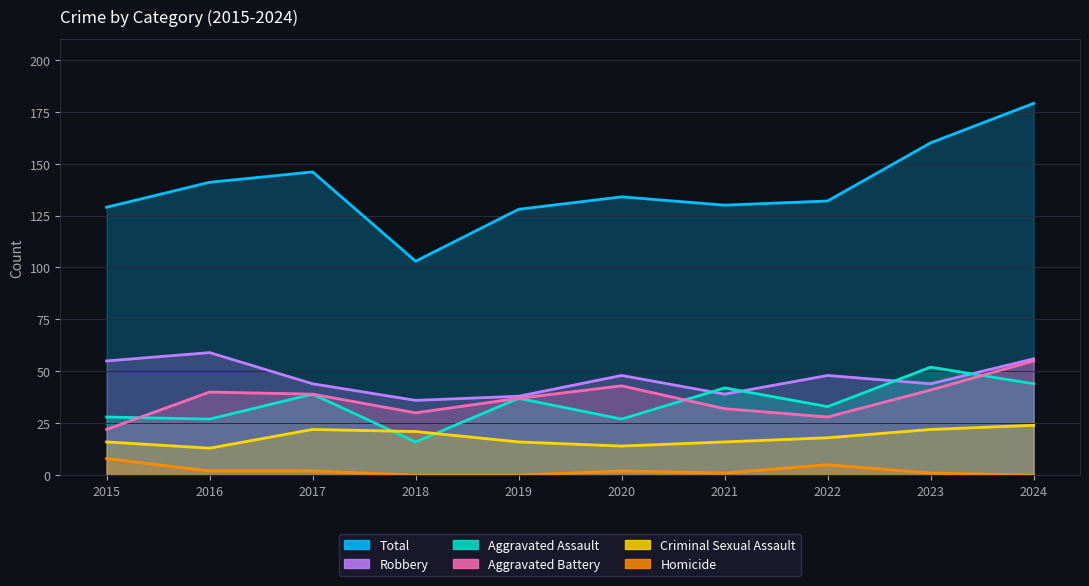

Does the chart have visible grid lines?

Yes